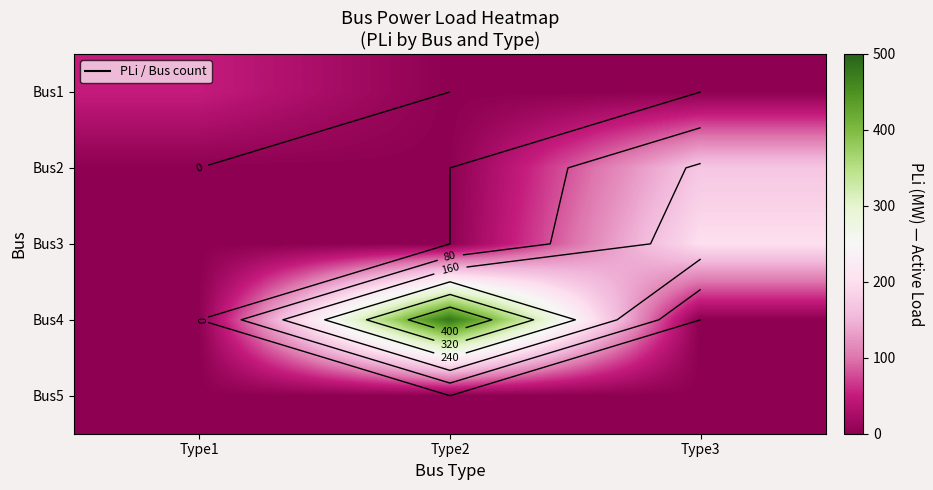

The value of Bus1 at Type2 is 30. True or false?

False